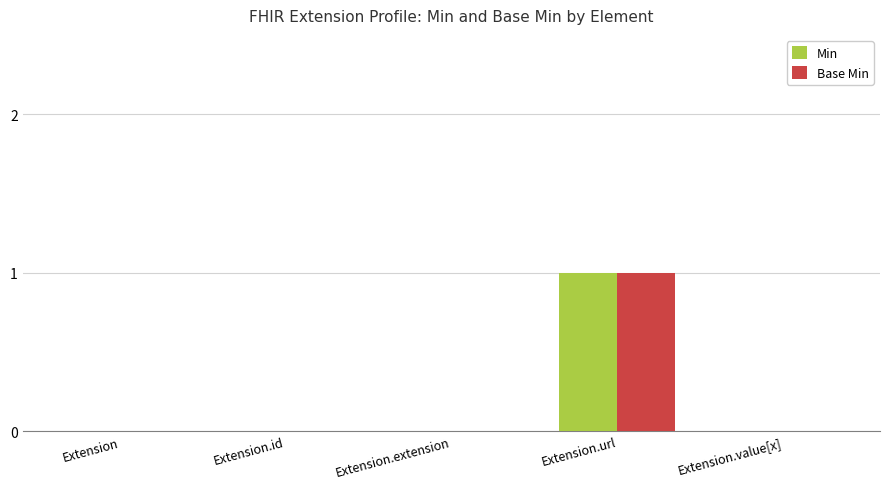

Reading right to left, transcribe all the data shown in this chart.

Min: Extension.value[x]=0	Extension.url=1	Extension.extension=0	Extension.id=0	Extension=0
Base Min: Extension.value[x]=0	Extension.url=1	Extension.extension=0	Extension.id=0	Extension=0